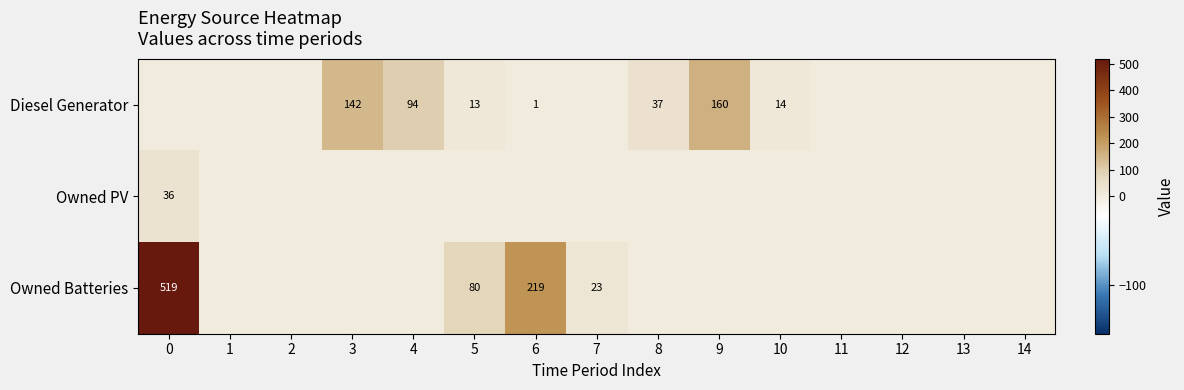

The value of Owned PV at 0 is 36. True or false?

True